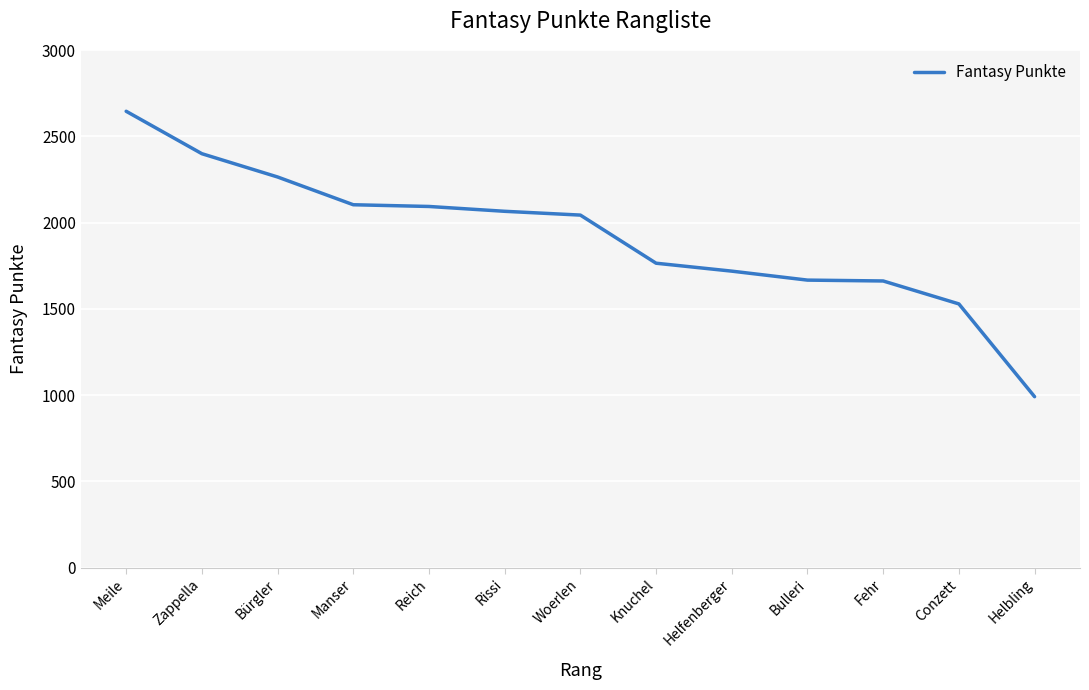

Which label corresponds to the smallest value in the chart?

Helbling